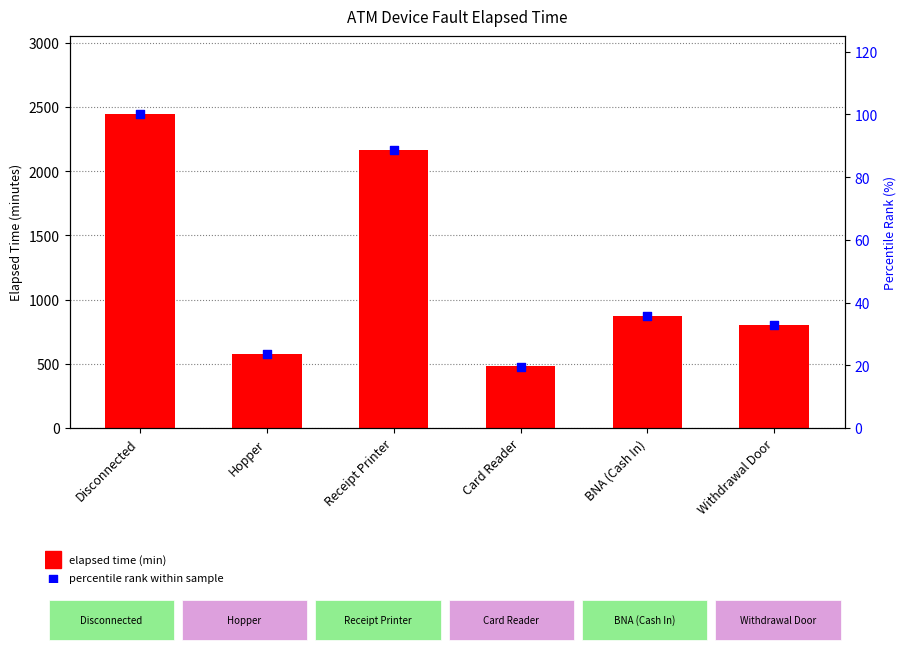

Which series reaches the maximum Y coordinate?

elapsed time (min)